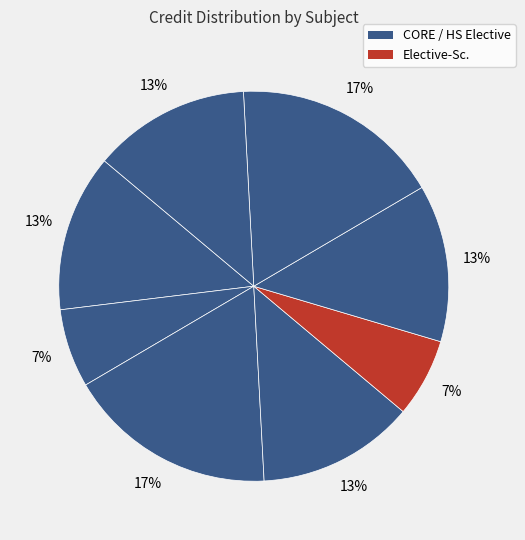

Count the number of slices in the pie.

8